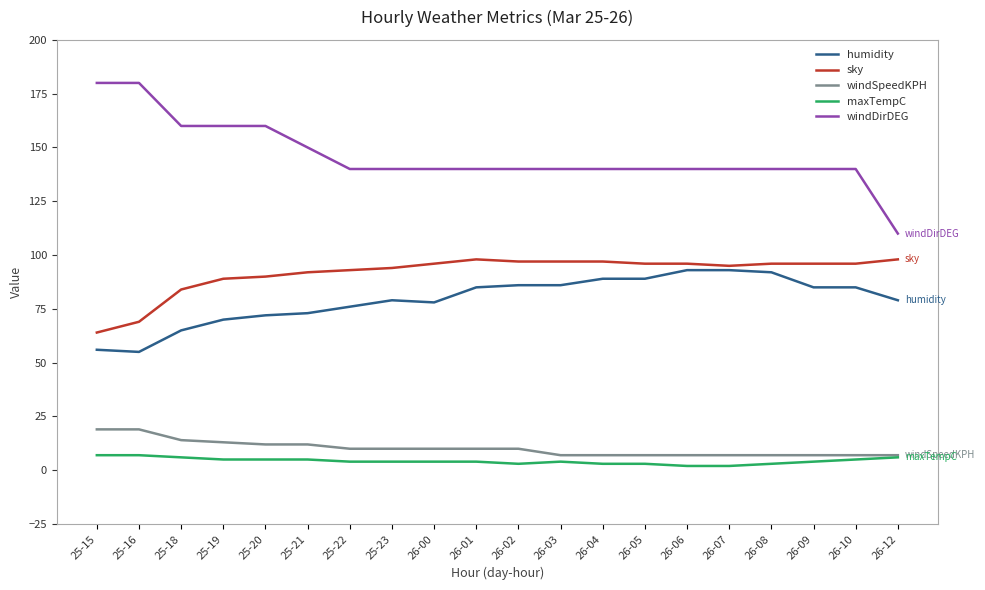

Read the windSpeedKPH value at 26-08, to the nearest 10.

10